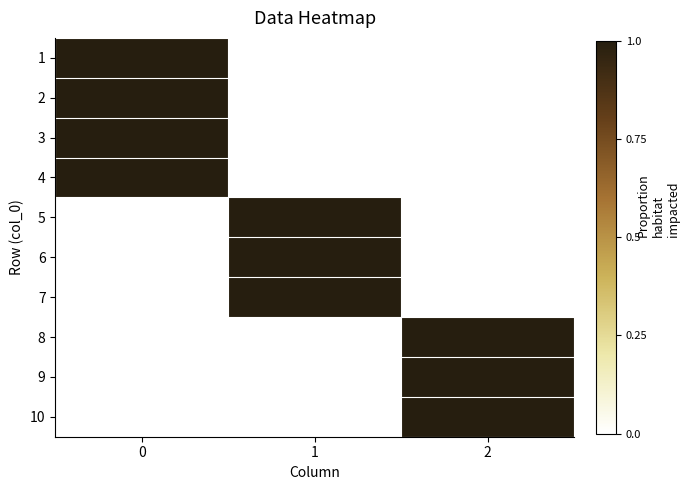

What is the spread (max minus min) of values at 2?

1